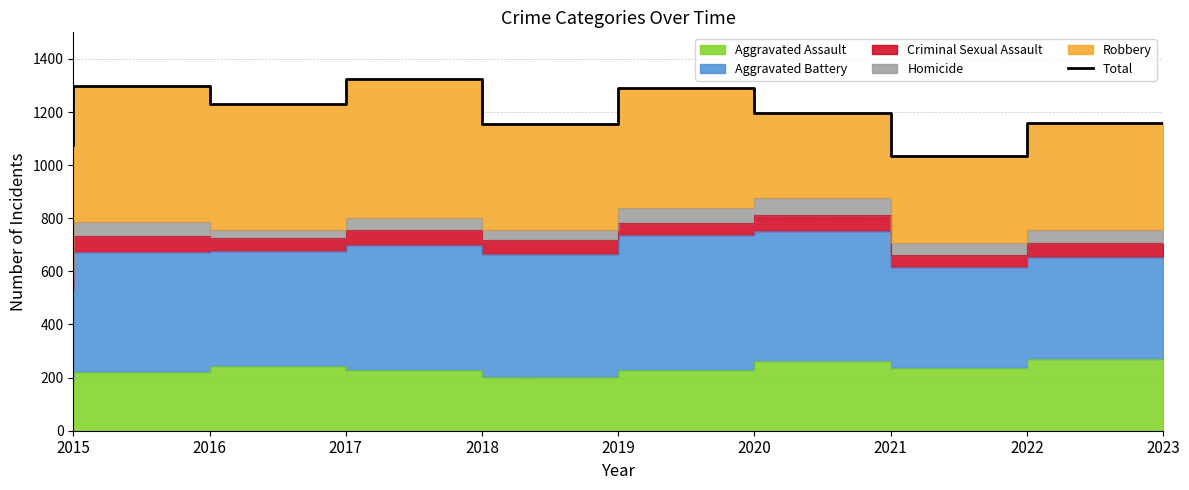

Which label corresponds to the smallest value in the chart?

2022